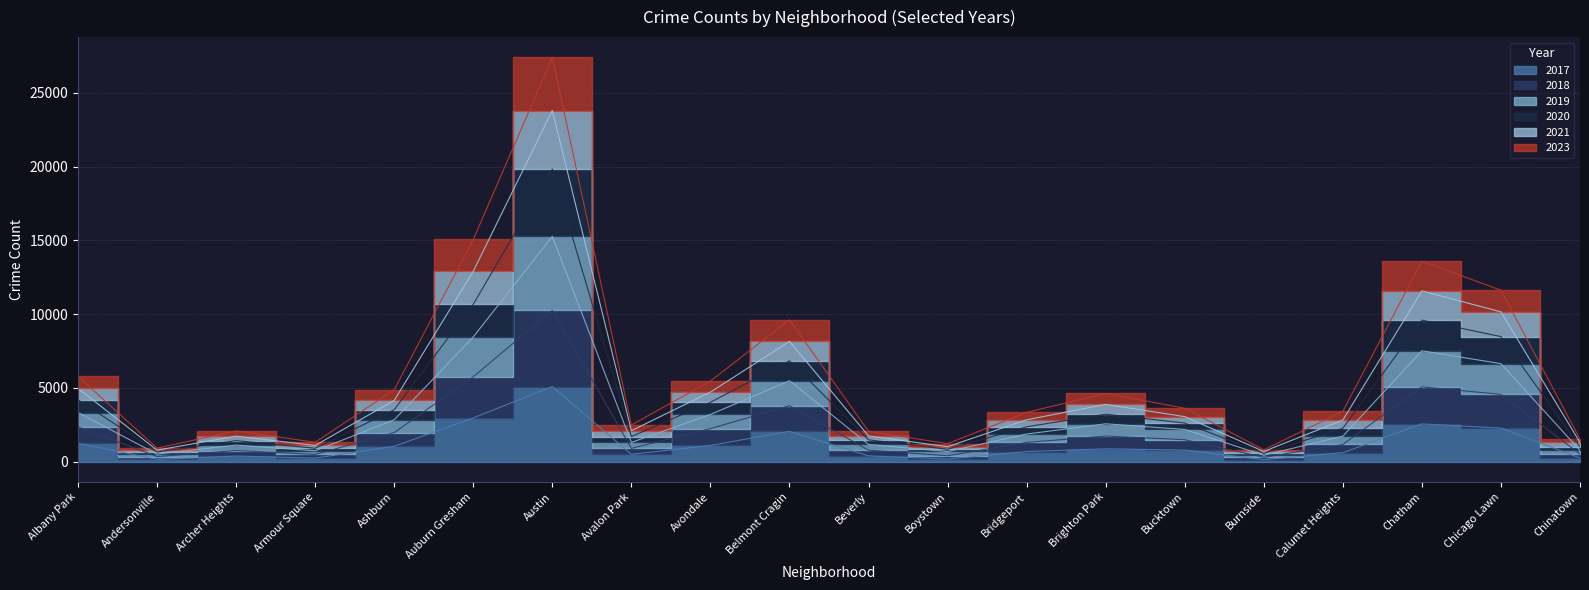

Does the chart display data point markers on the line(s)?

No